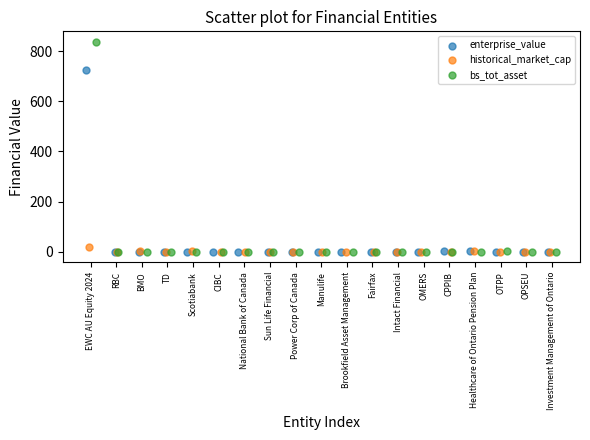

What are all the series names shown in the legend?

enterprise_value, historical_market_cap, bs_tot_asset